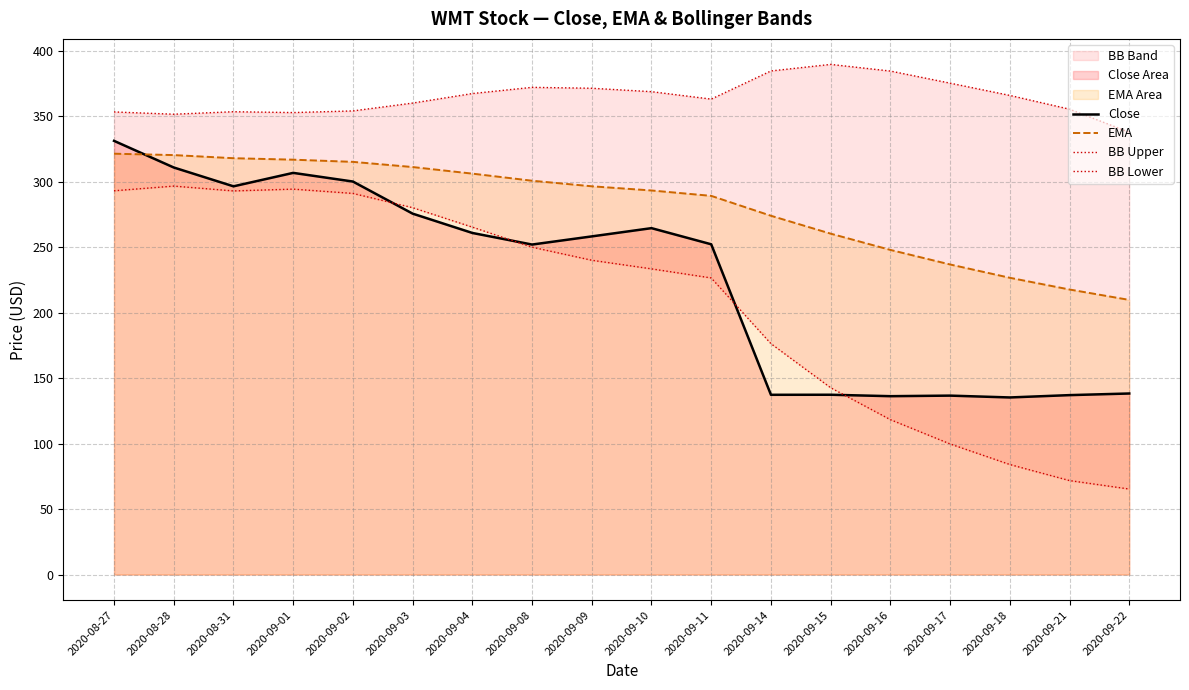

What is the difference between the BB Lower values at 2020-09-21 and 2020-09-01?

222.6